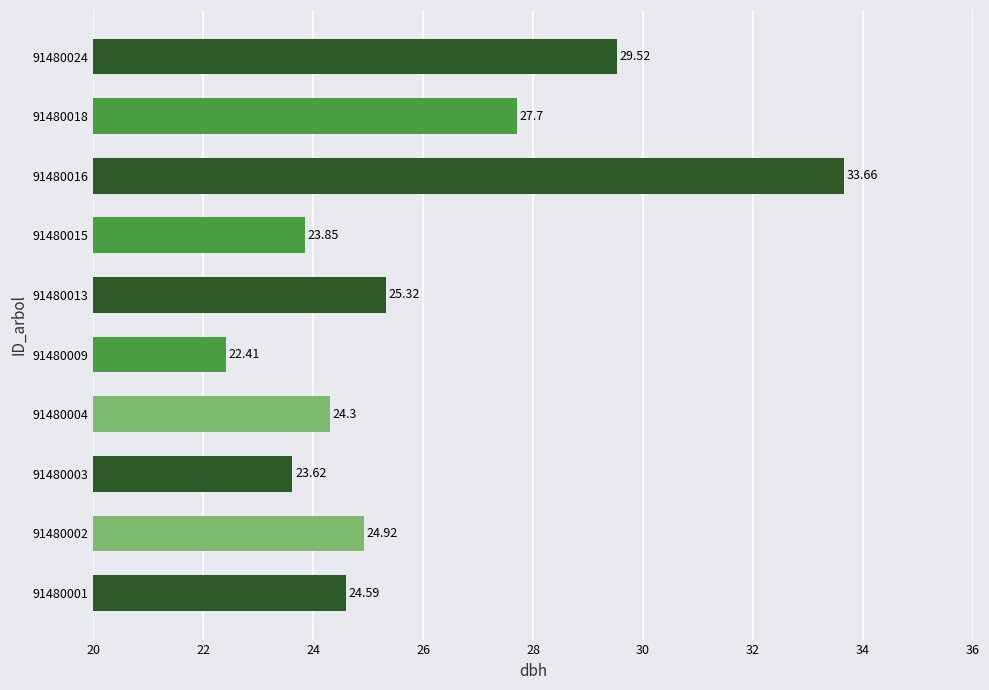

Between 91480018 and 91480001, which is larger?

91480018